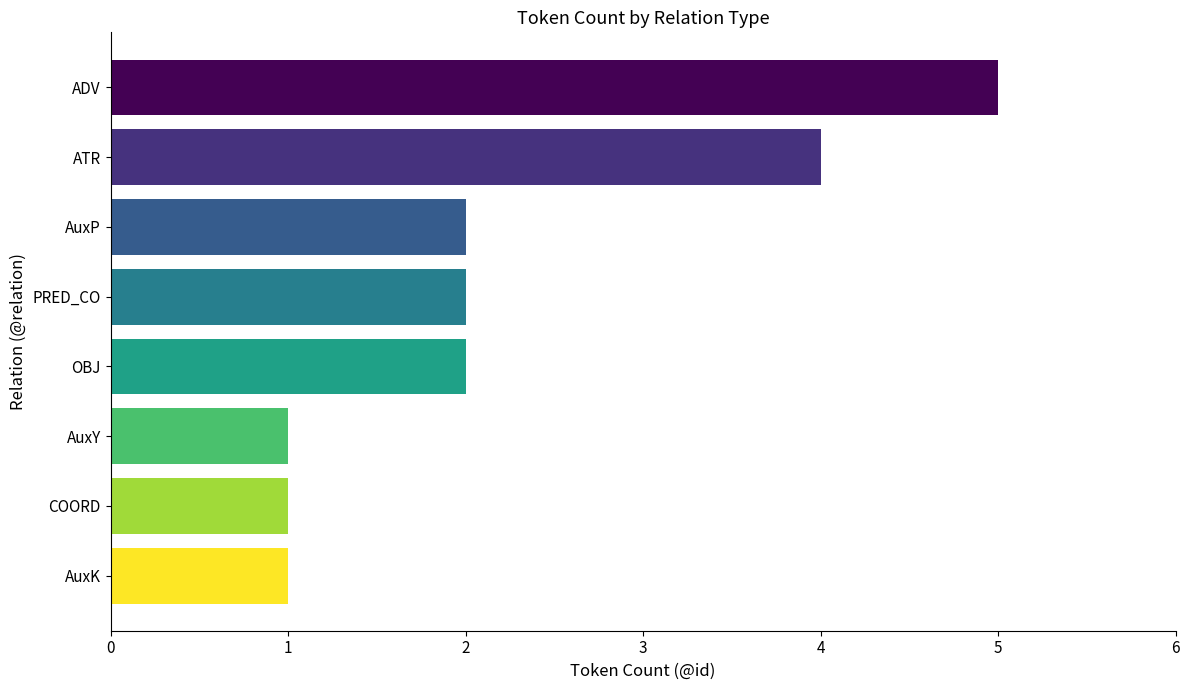

Reading top to bottom, what are all the values shown in this chart?

ADV=5	ATR=4	AuxP=2	PRED_CO=2	OBJ=2	AuxY=1	COORD=1	AuxK=1